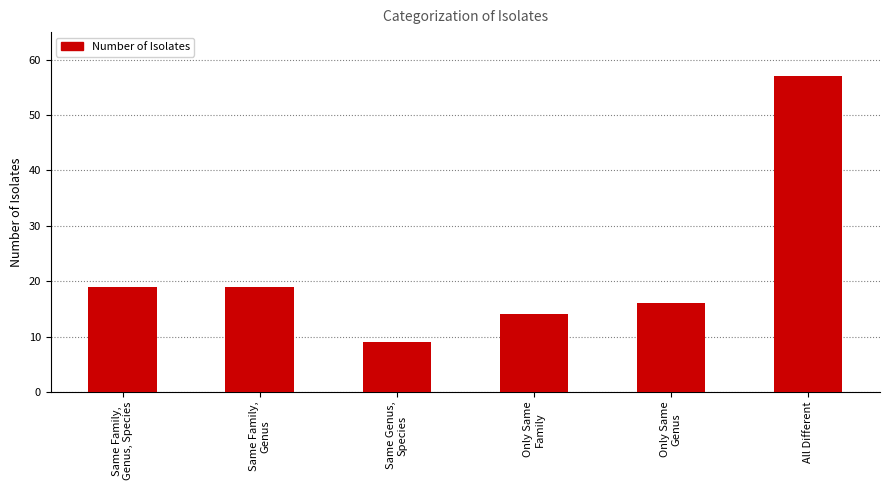

How many values are below 19?

3